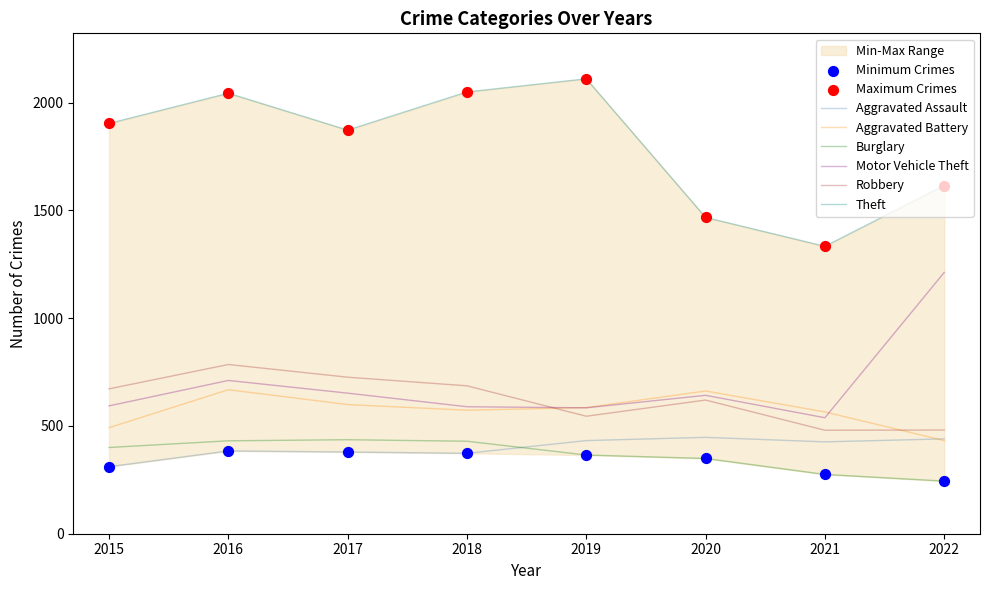

At how many categories does at least one series exceed 1269?

8